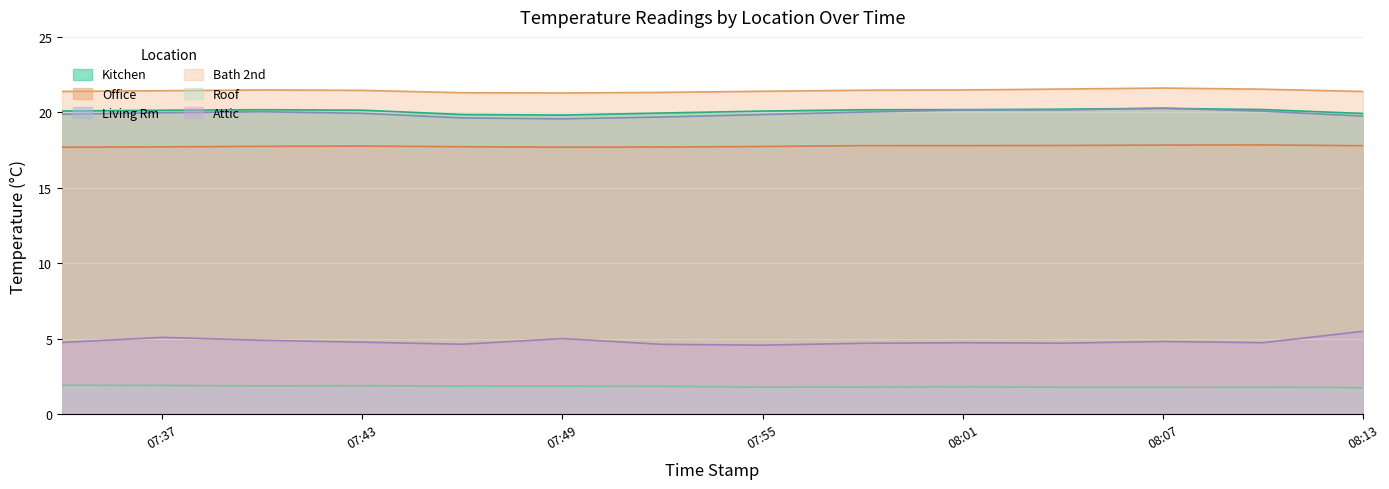

Is it true that Living Rm equals 29.9 at 08:13?

False